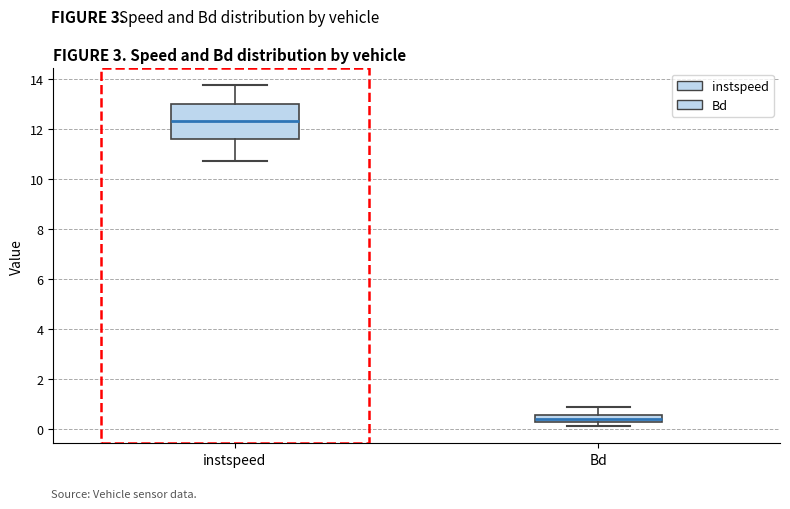

Comparing the boxes themselves (not the whiskers), which one is the tallest?

instspeed